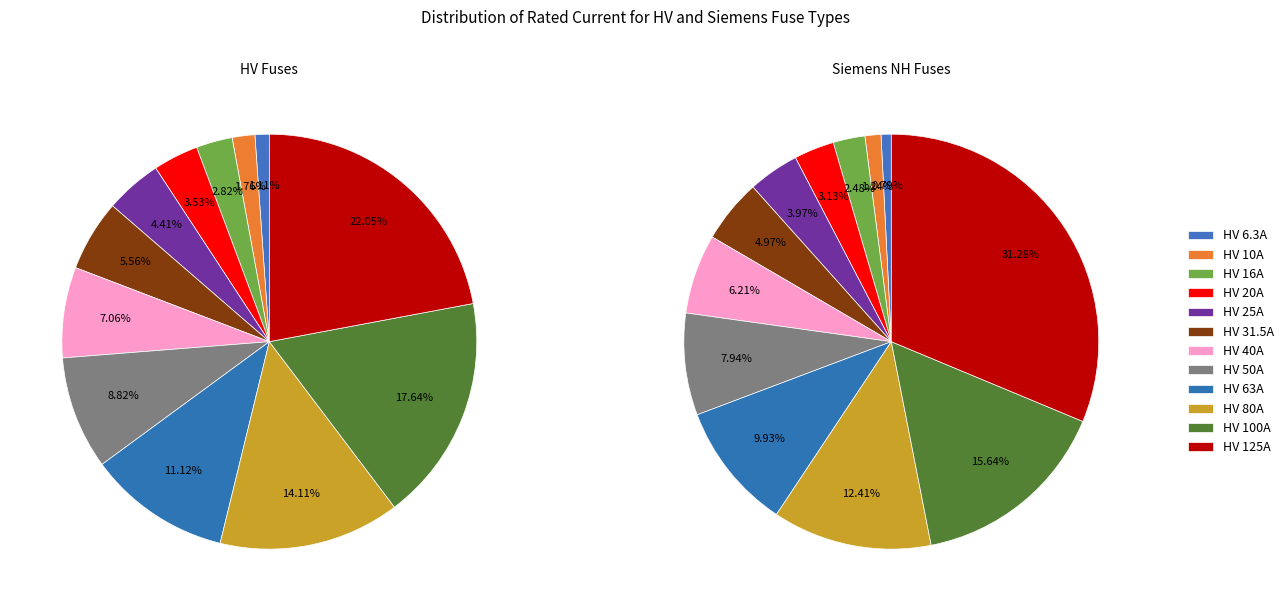

What portion of the pie excludes HV 40A?

92.9%